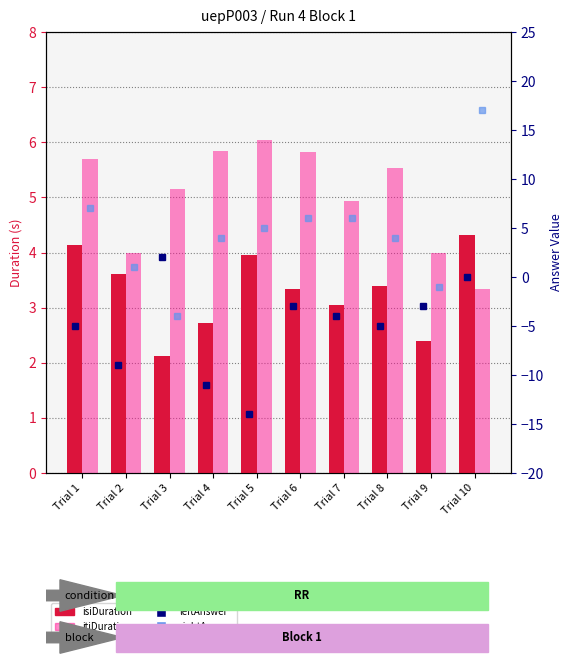

What is the total value across all series at Trial 10?

24.7